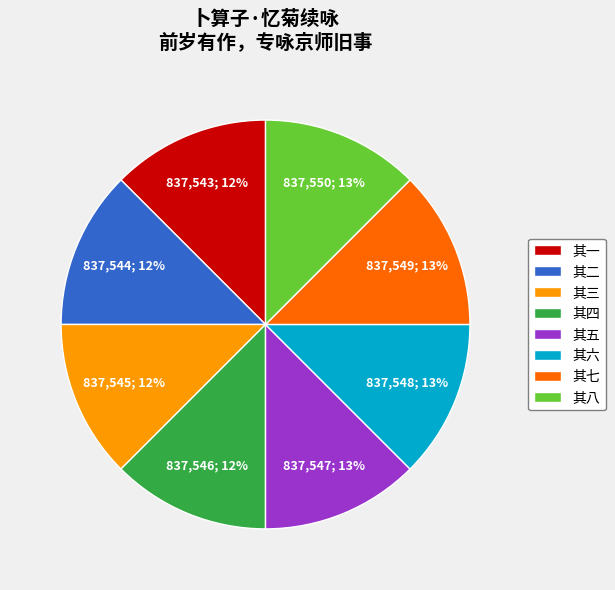

What is the ratio of the value at 其四 to the value at 其一?

1.0